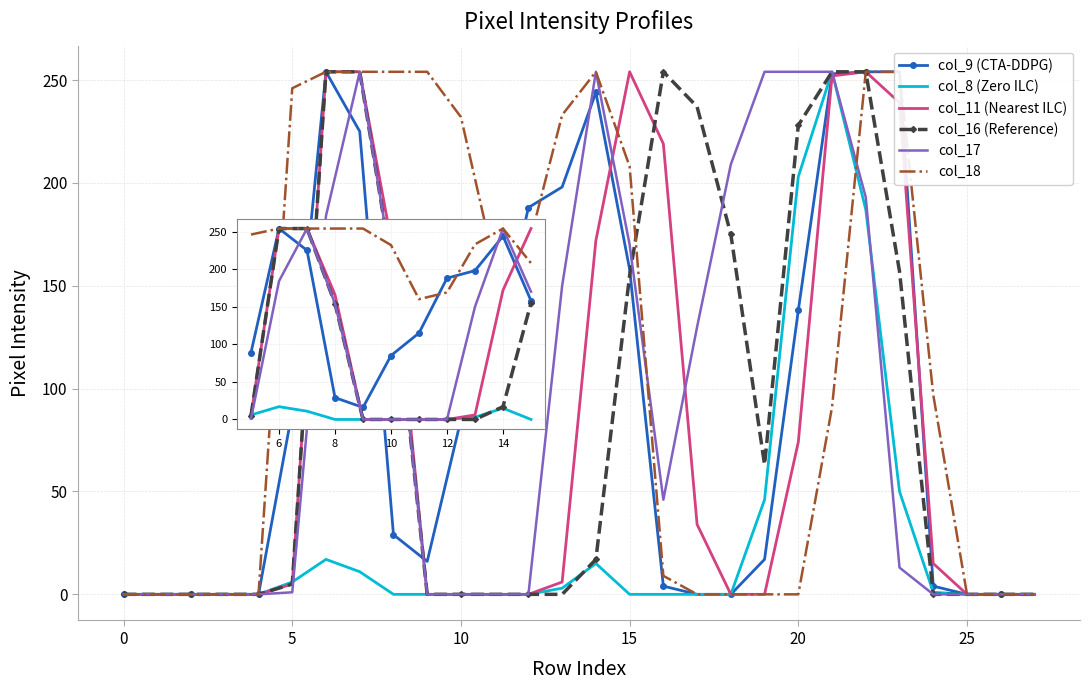

What are all the series names shown in the legend?

col_9 (CTA-DDPG), col_8 (Zero ILC), col_11 (Nearest ILC), col_16 (Reference), col_17, col_18